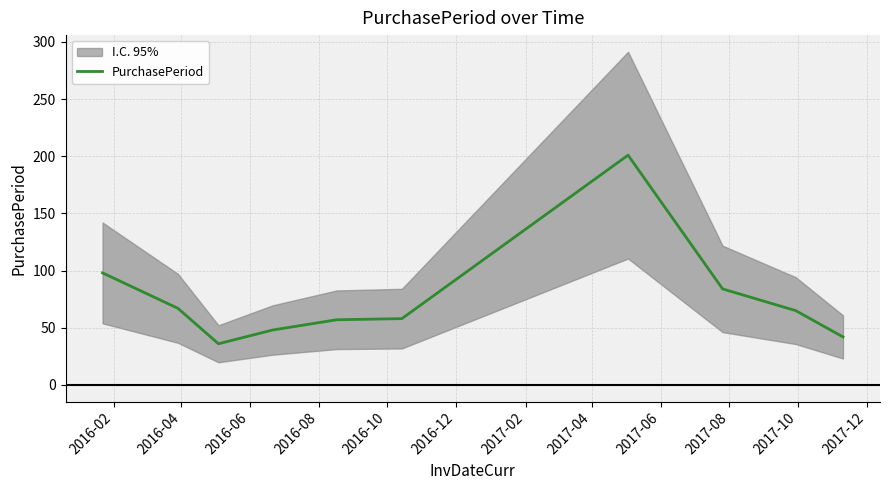

Where is the data nearest to the value 118?

2016-02